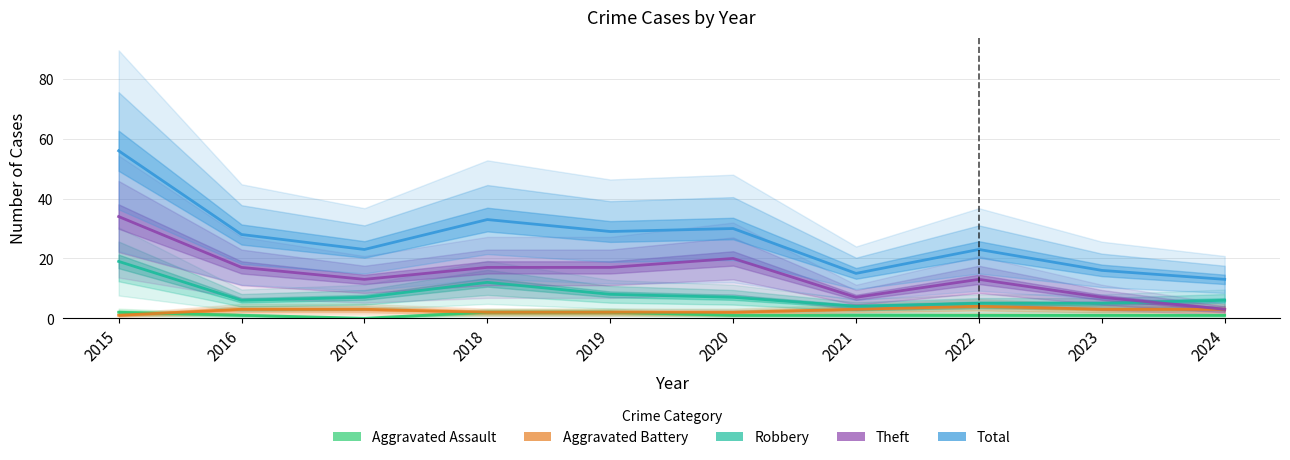

The value of Theft at 2018 is 24. True or false?

False